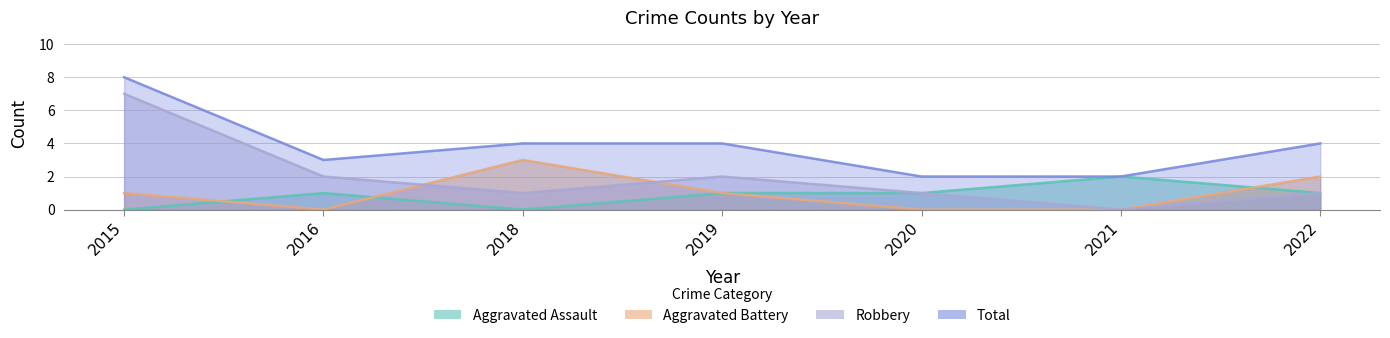

Where does the Total series first go above 4?

2015